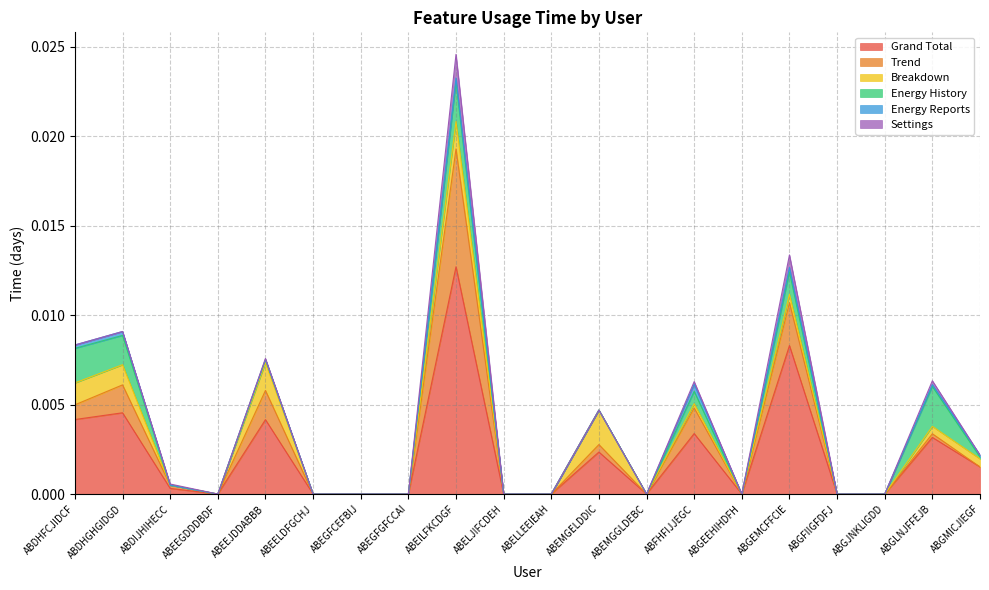

At which label does Grand Total reach its minimum?

ABEEGDDDBDF